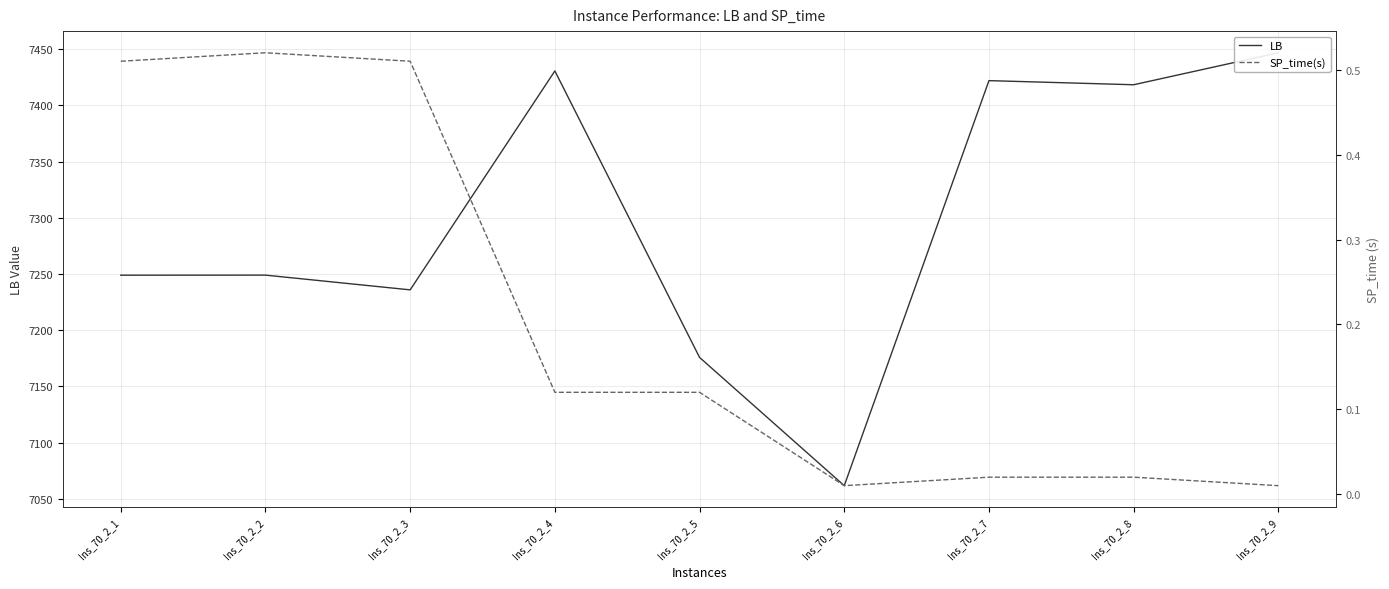

Rank the series by their maximum value, from highest to lowest.

LB, SP_time(s)